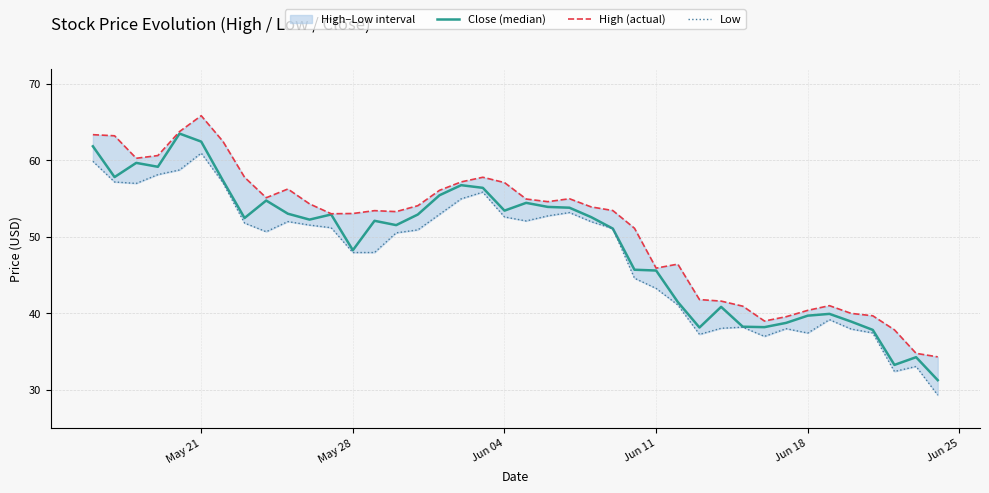

How many data points does each series have?

40